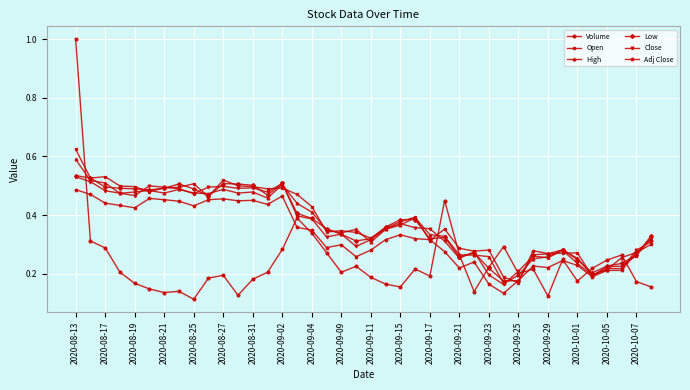

At how many categories does at least one series exceed 0?

40